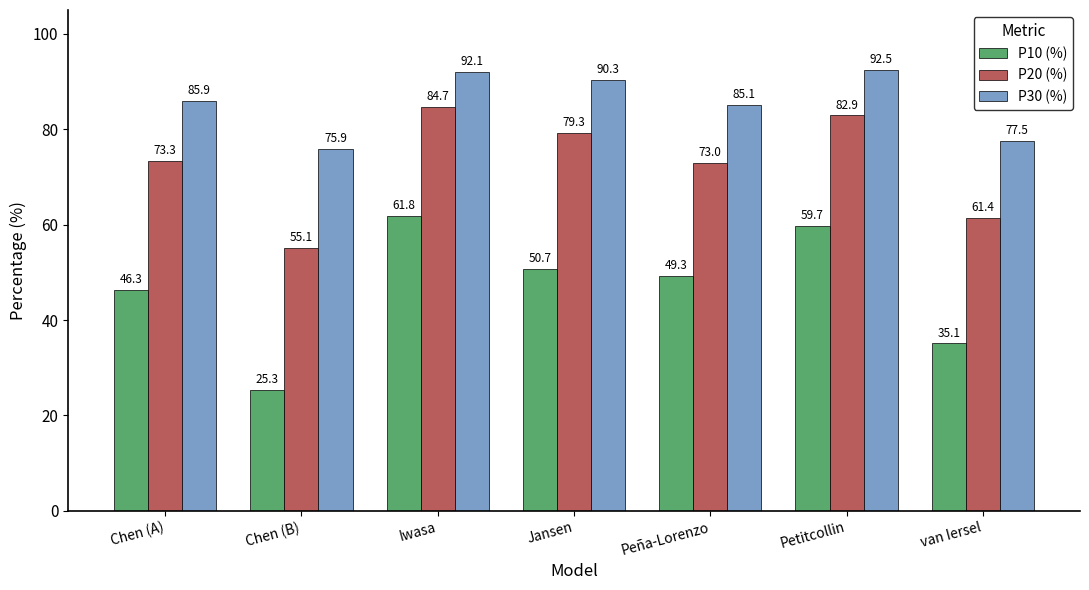

Are the bars horizontal?

No